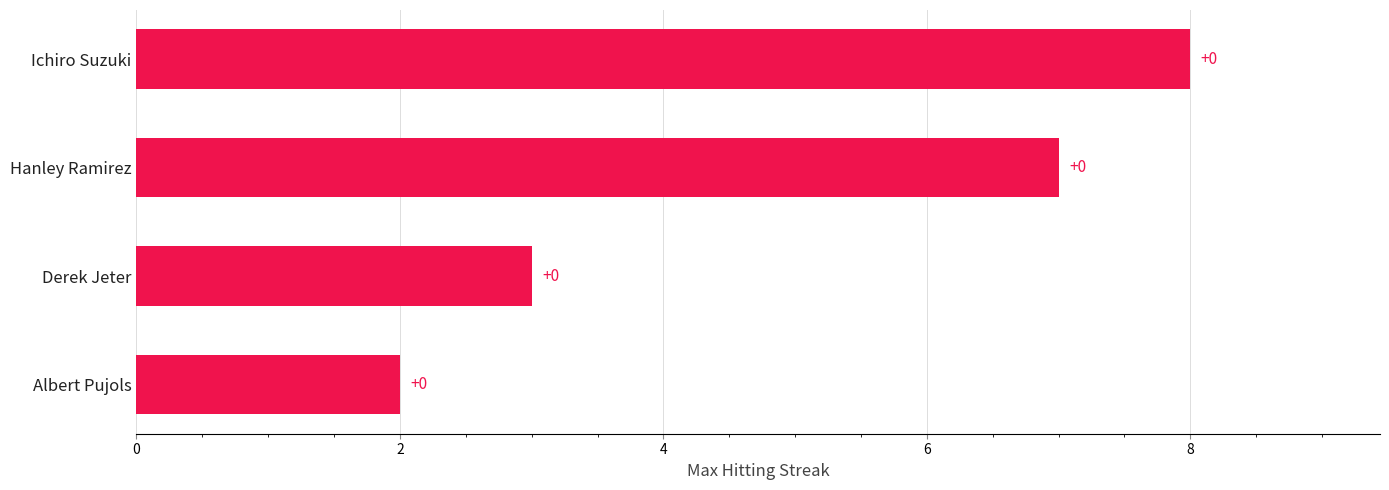

How many values are between 3 and 8?

3